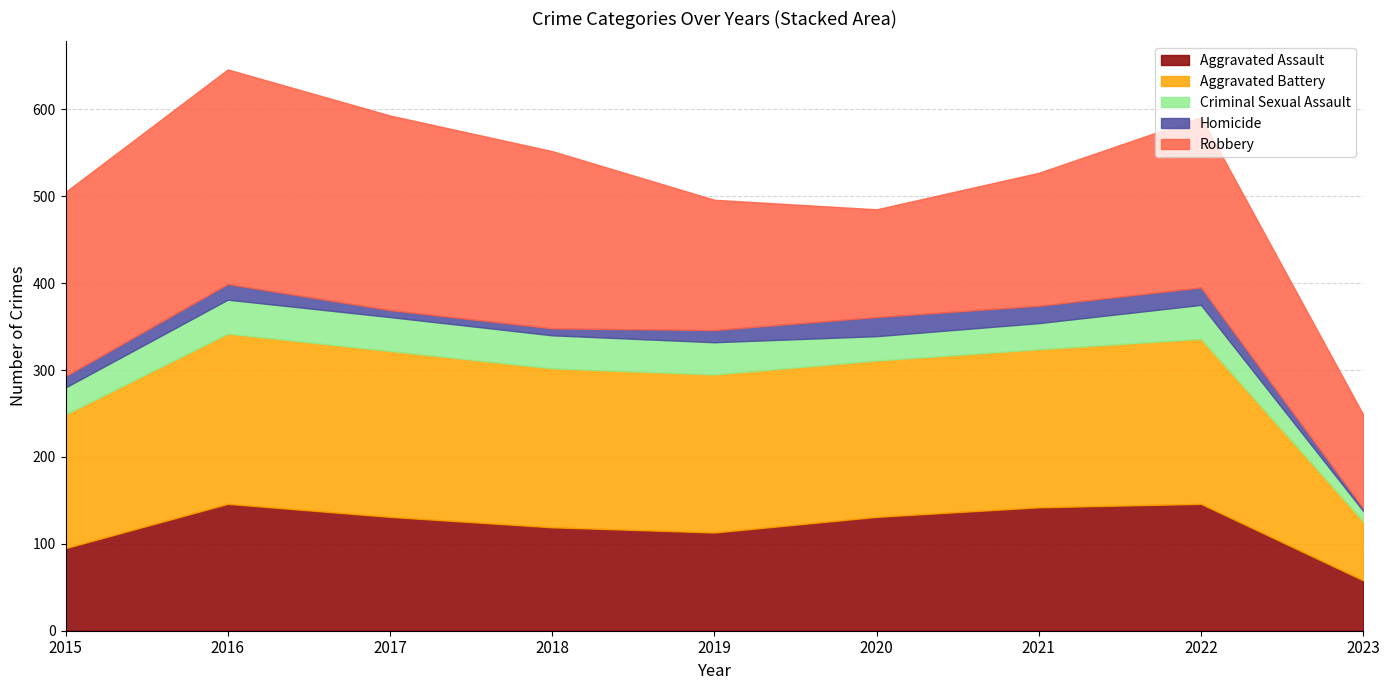

List the labels in order of Aggravated Battery value, smallest first.

2023, 2015, 2020, 2019, 2021, 2018, 2022, 2017, 2016